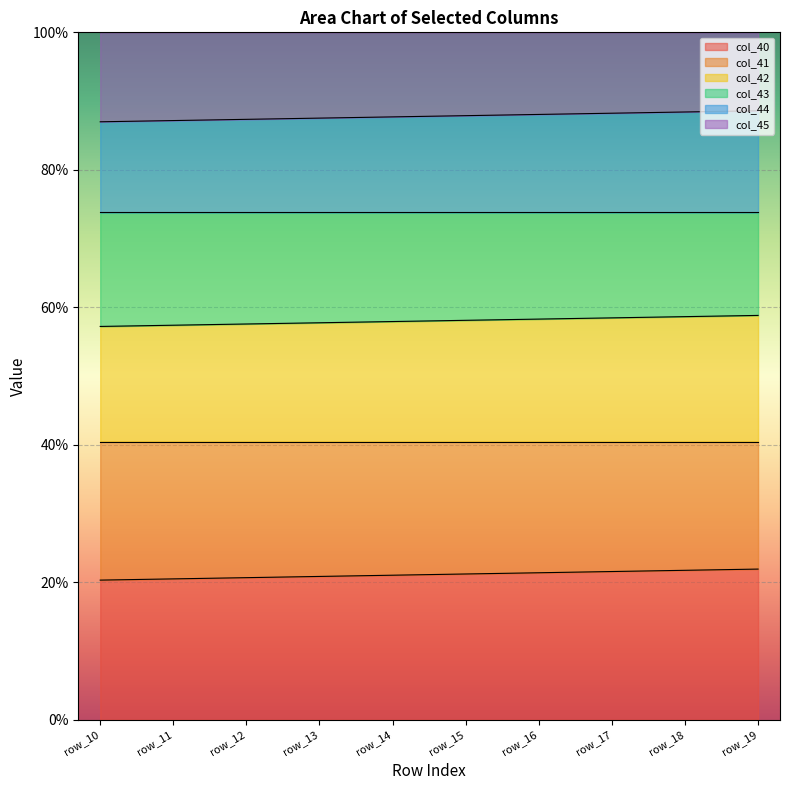

What is the average value of the col_41 series?

58.0